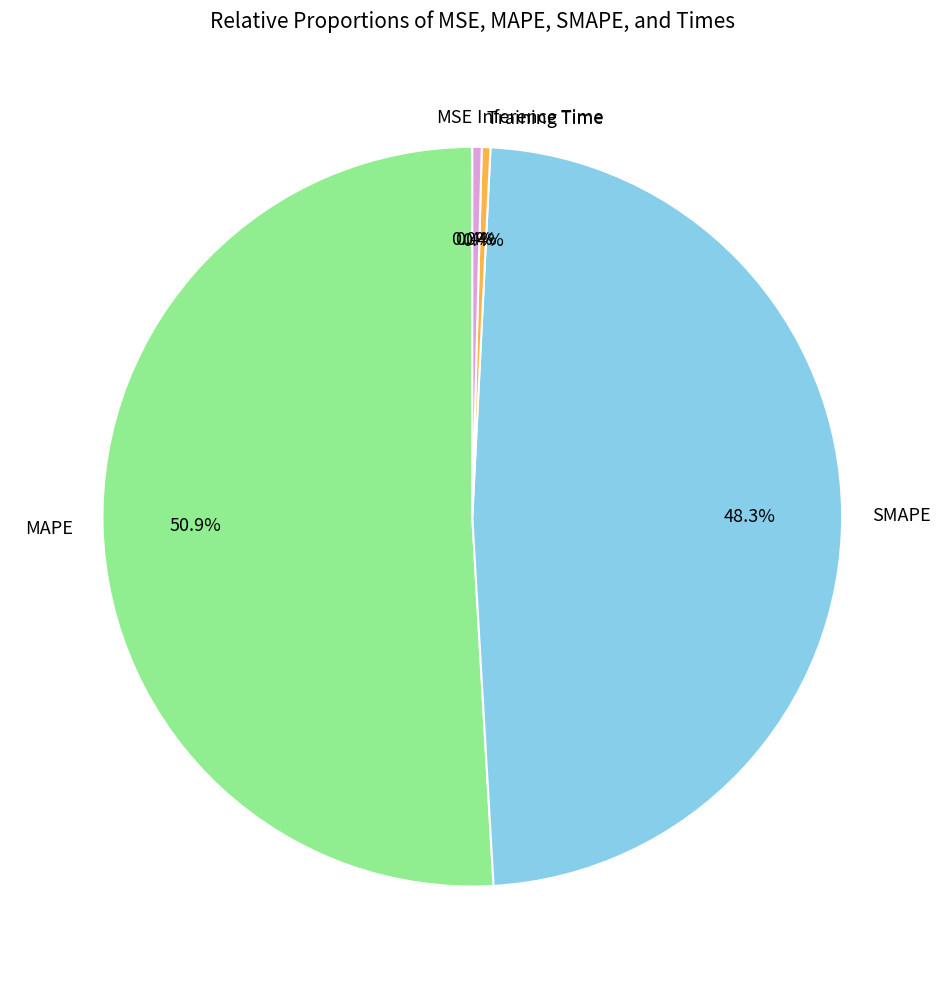

Does SMAPE represent more than half of the total?

No